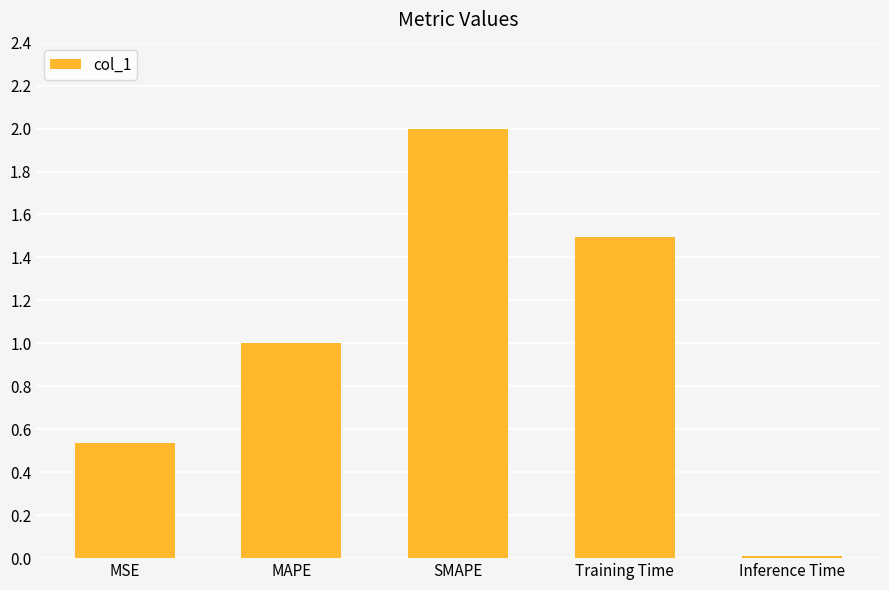

What is the difference between the maximum and minimum values?

2.0